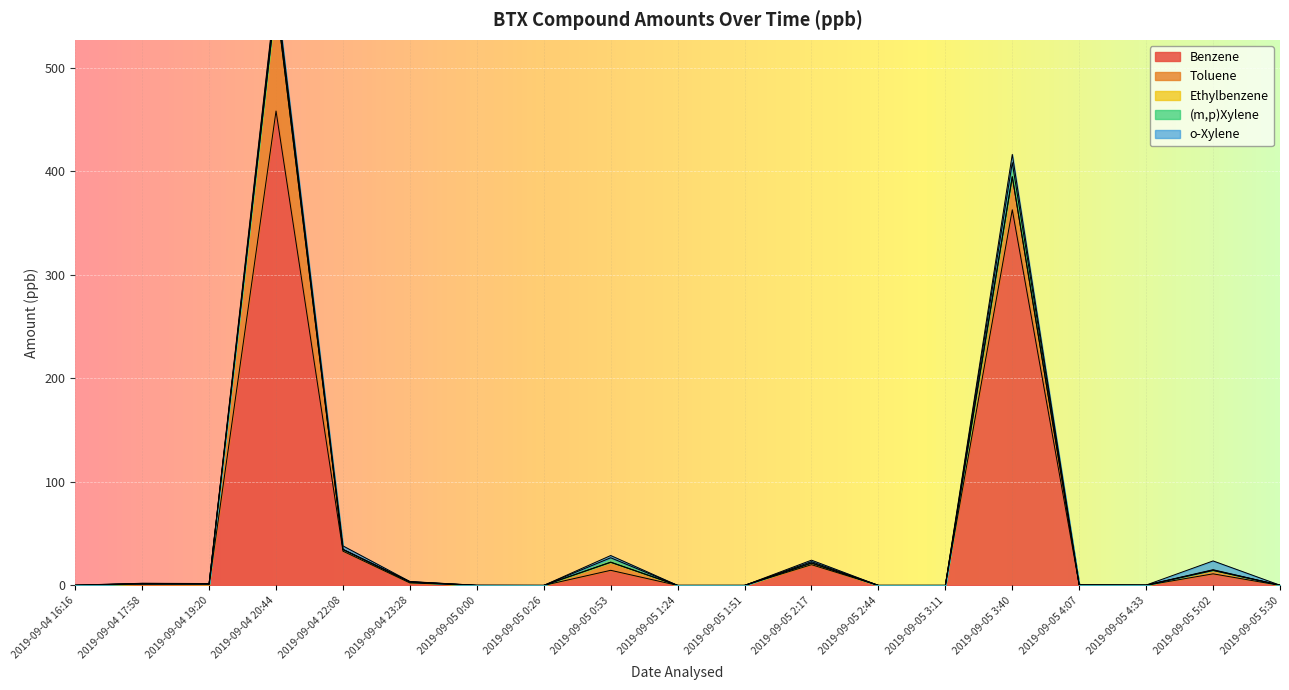

Which series has the widest spread of values?

Benzene